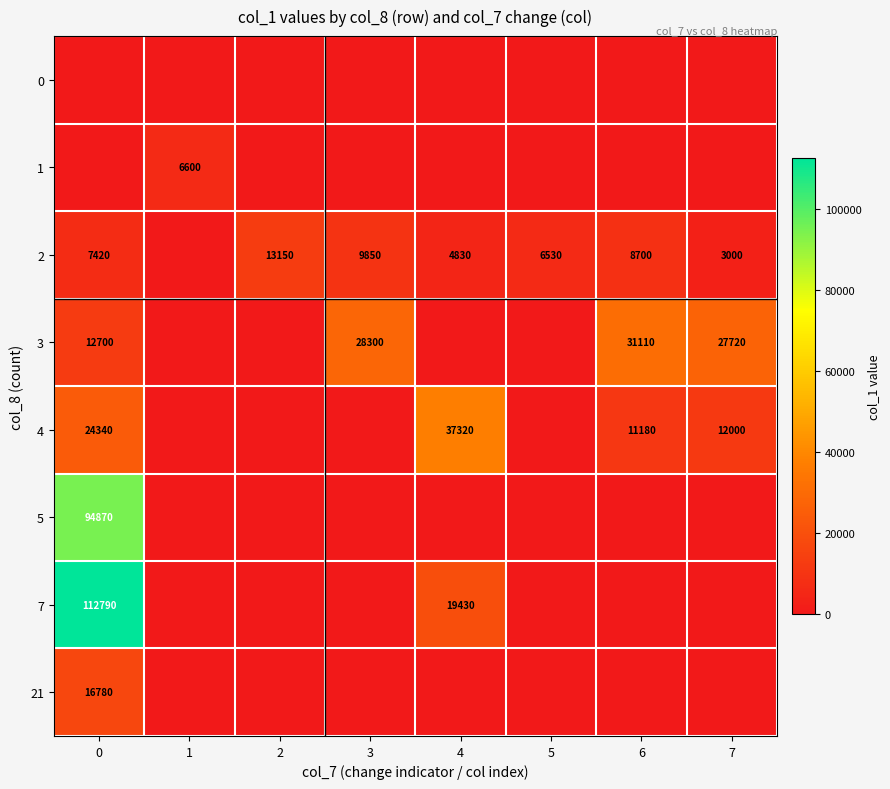

The 2 series shows 10222 at 5. True or false?

False